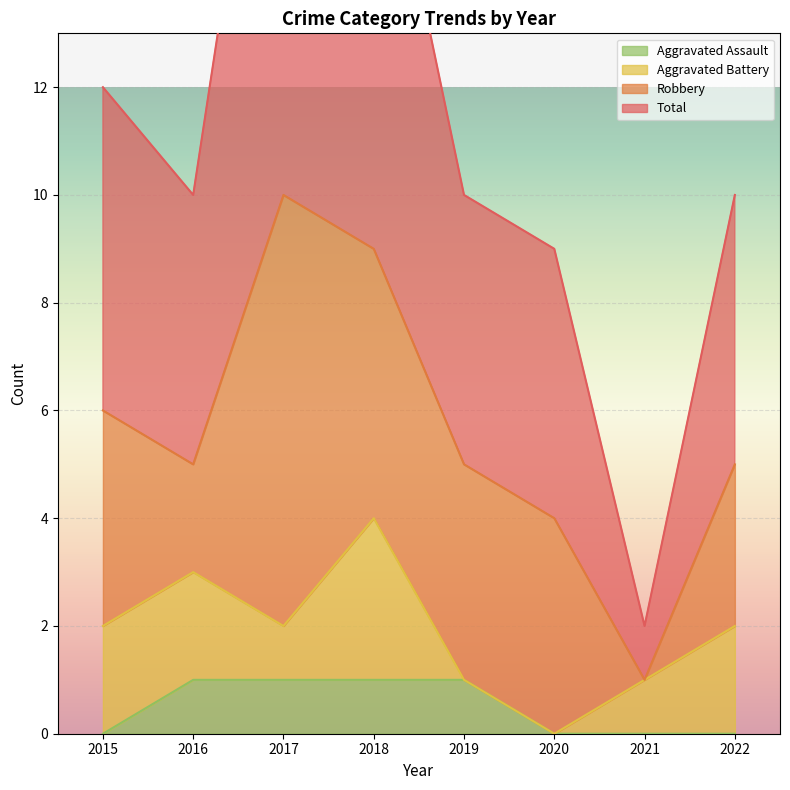

What is the value of the Aggravated Assault point at the 2nd from the left?

1